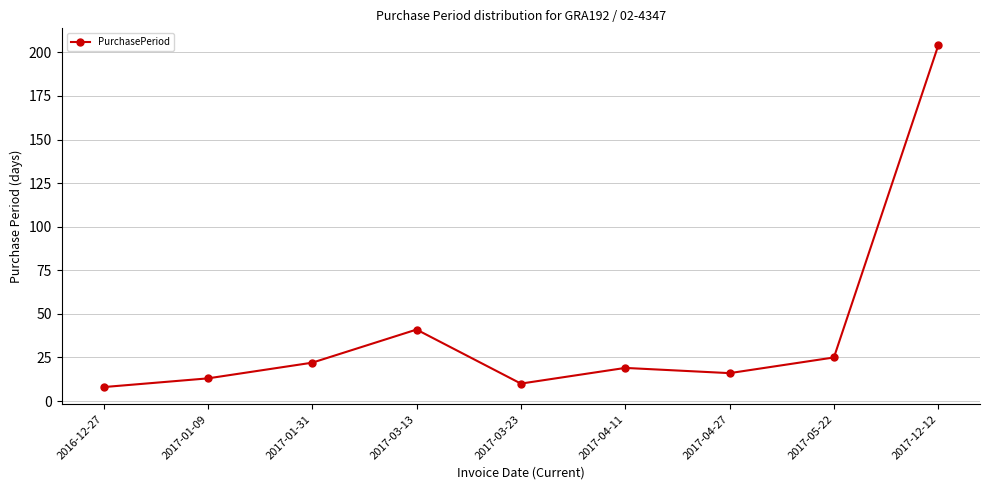

At which label is the value closest to 106?

2017-03-13